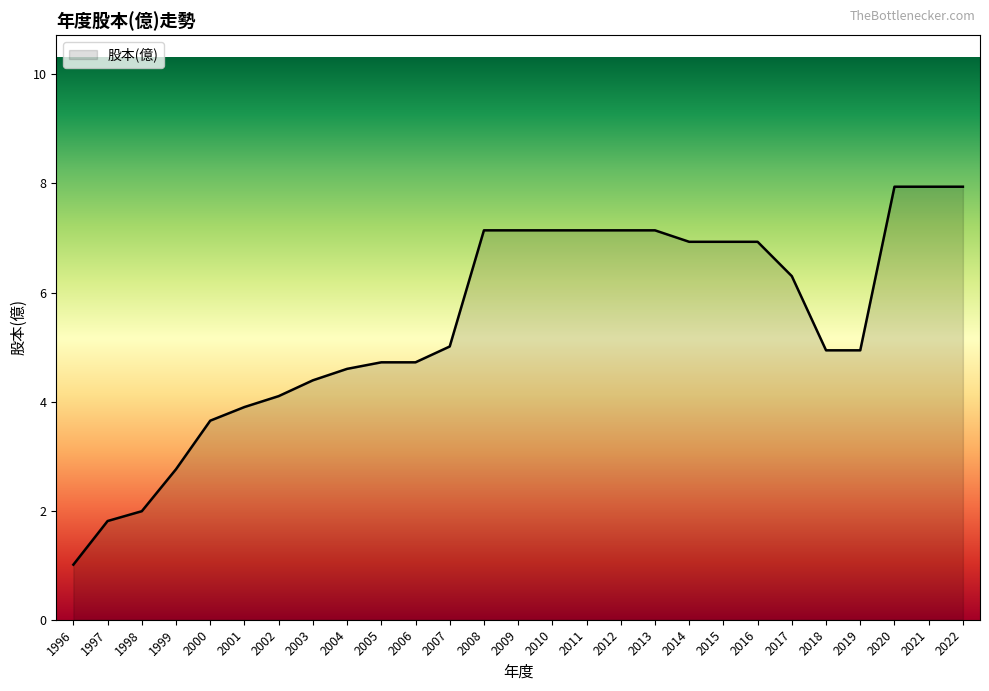

What is the difference between the maximum and minimum values?

6.9